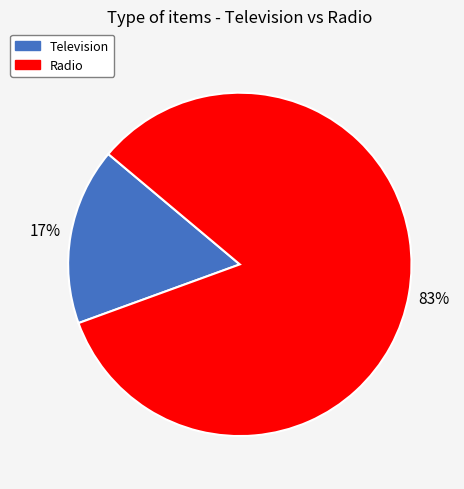

Do Television and Radio together represent more than half of the pie?

Yes